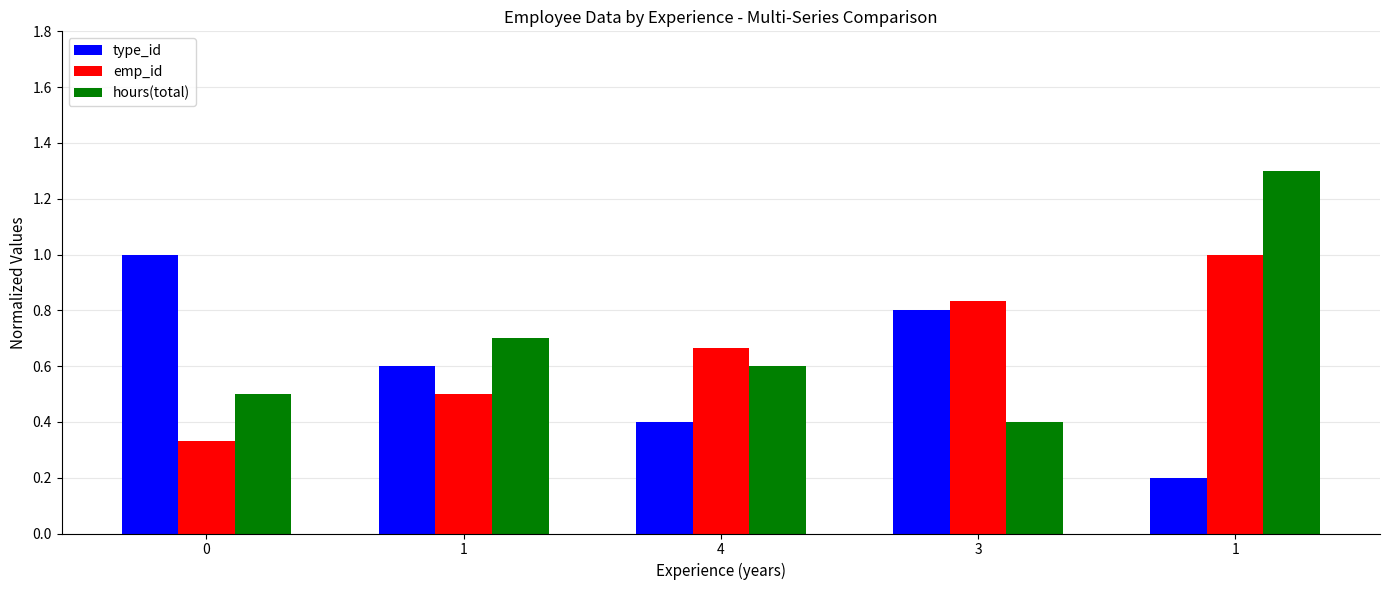

How many groups of bars are there?

5